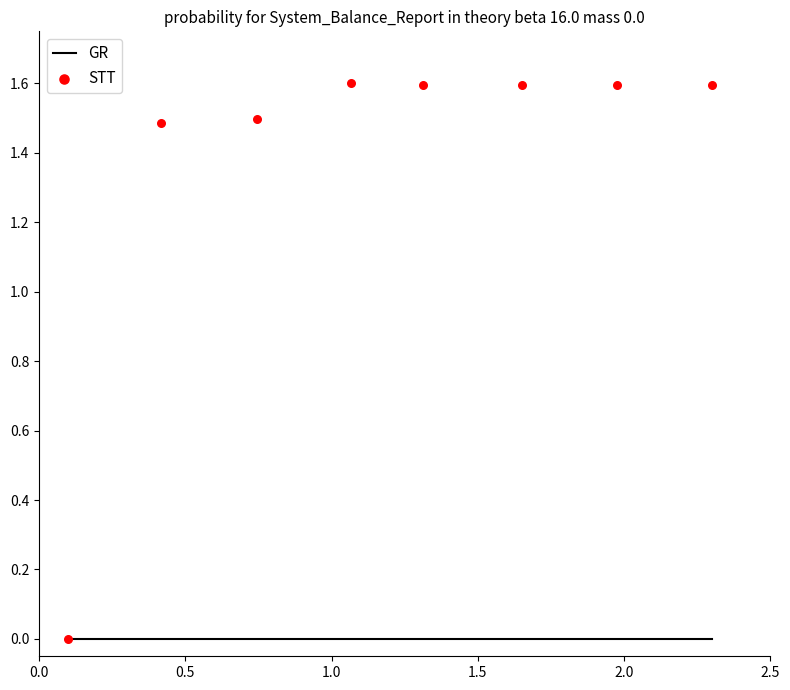

What is the range of X values (max minus min)?

2.2